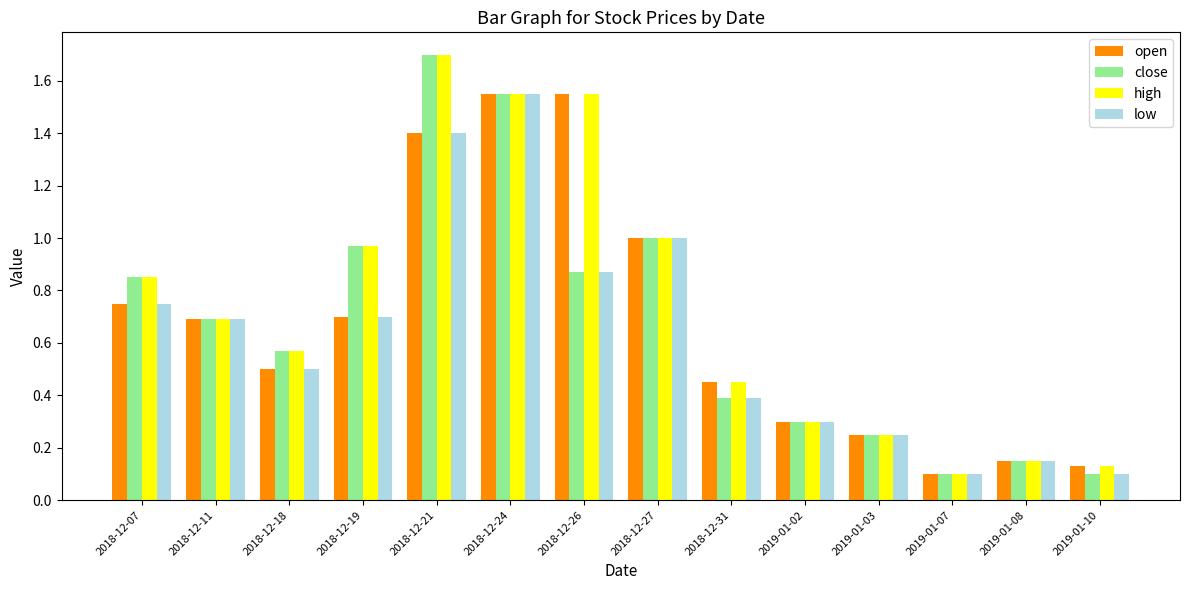

At which label does high reach its peak?

2018-12-21